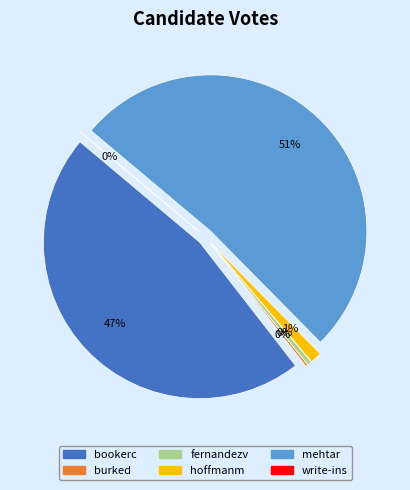

Rank the categories by value from highest to lowest.

mehtar, bookerc, hoffmanm, fernandezv, burked, write-ins